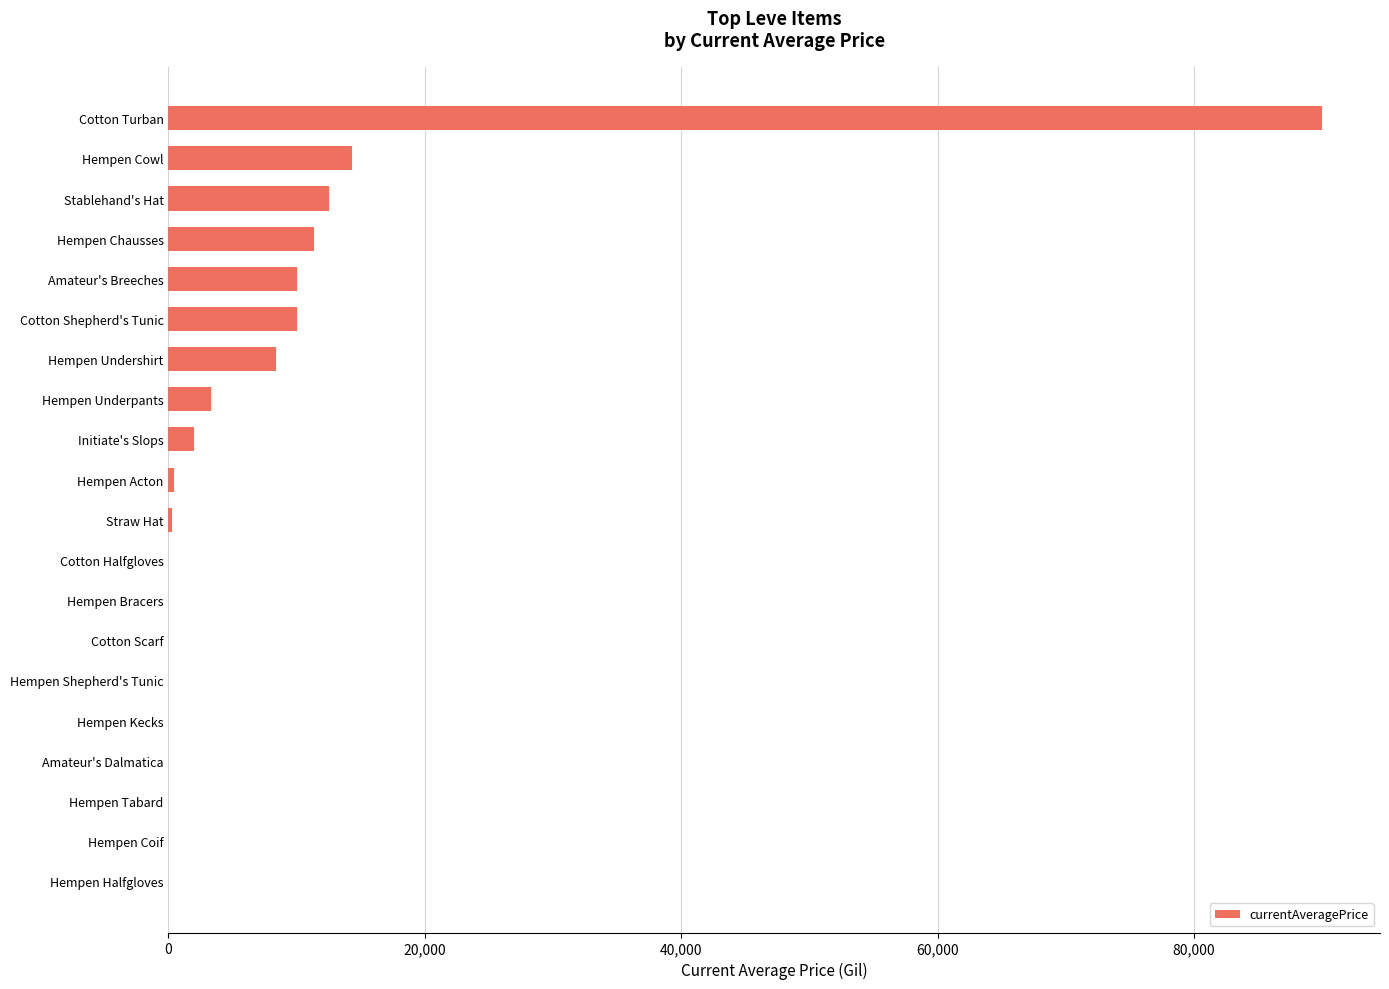

What is the average value?

8130.9